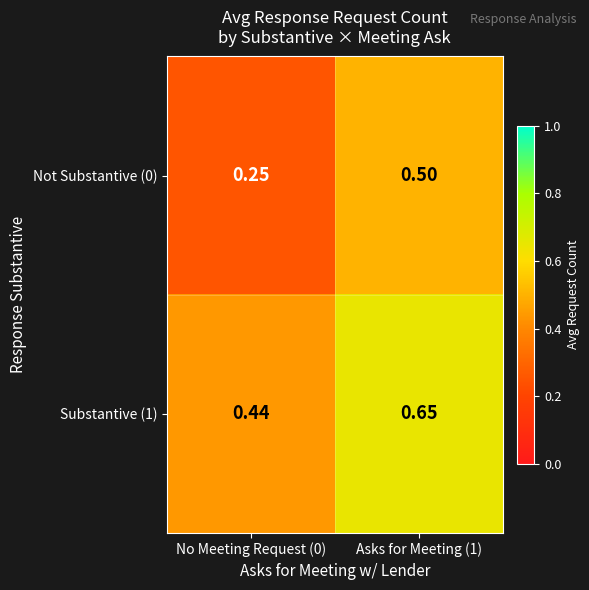

List the series in order of their peak value, highest first.

Substantive (1), Not Substantive (0)